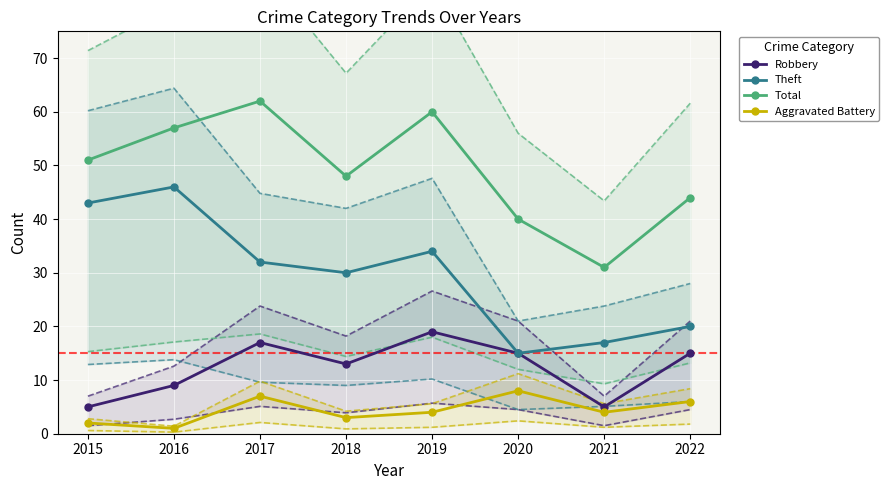

The value of Theft at 2017 is 10. True or false?

False